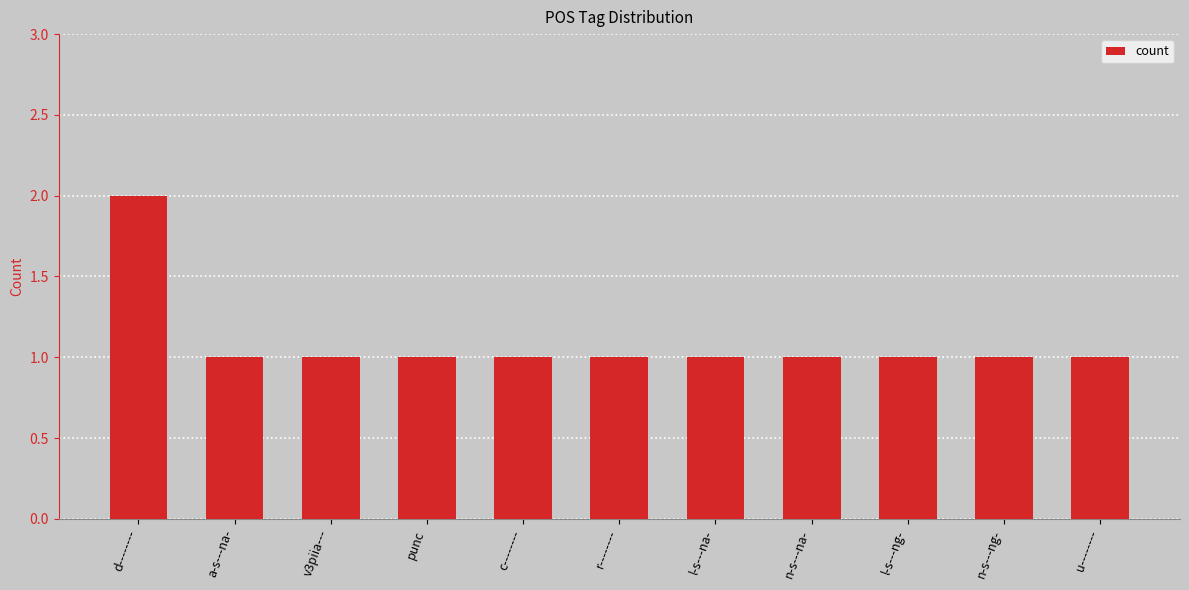

What is the minimum value shown in the chart?

1